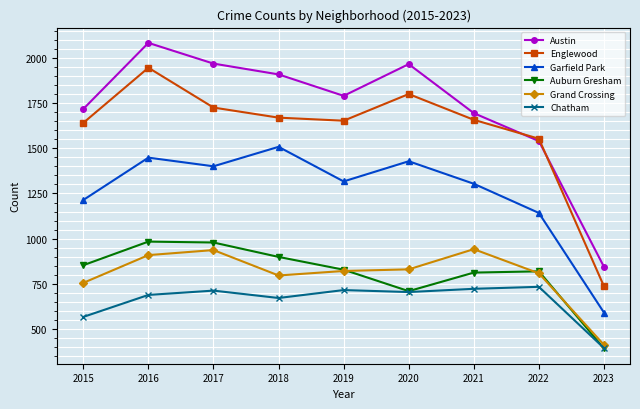

How many lines are shown in the chart?

6